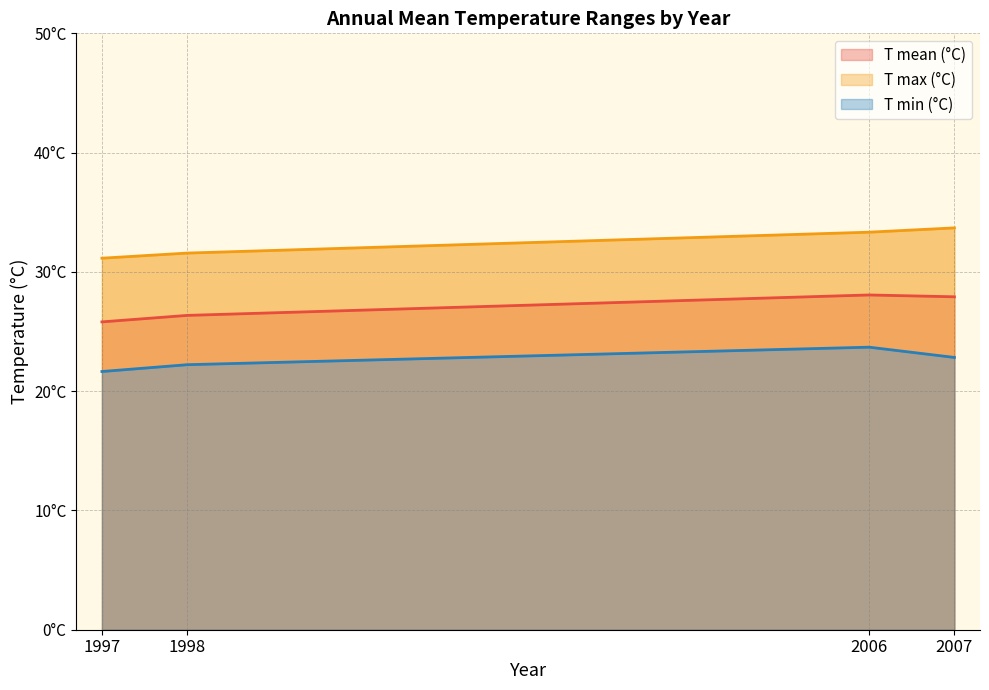

Rank the series by their maximum value, from highest to lowest.

T max (°C) (line), T mean (°C) (line), T min (°C) (line)